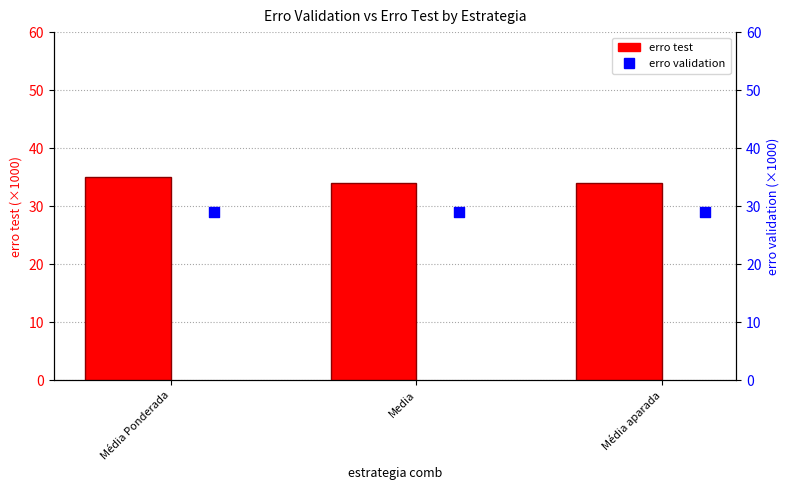

What is the total value across all series at Média aparada?

63